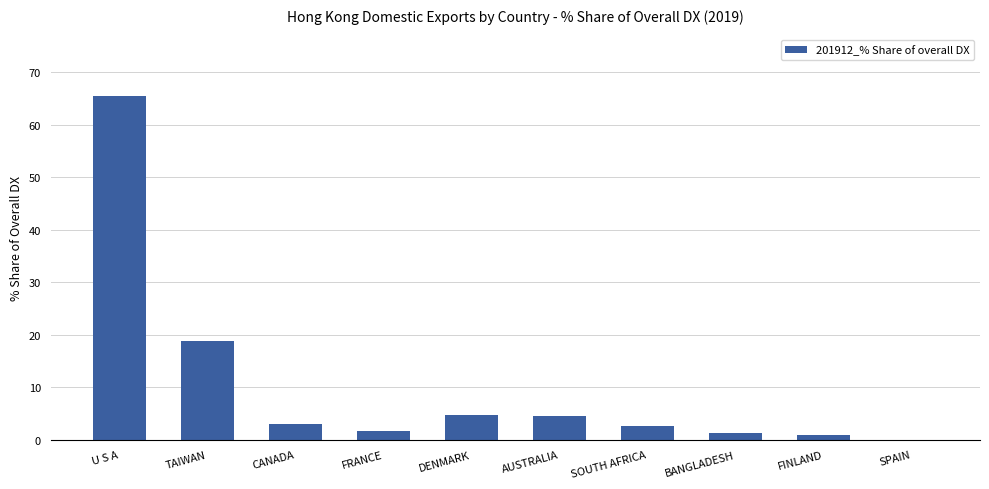

What is the average value?

10.3